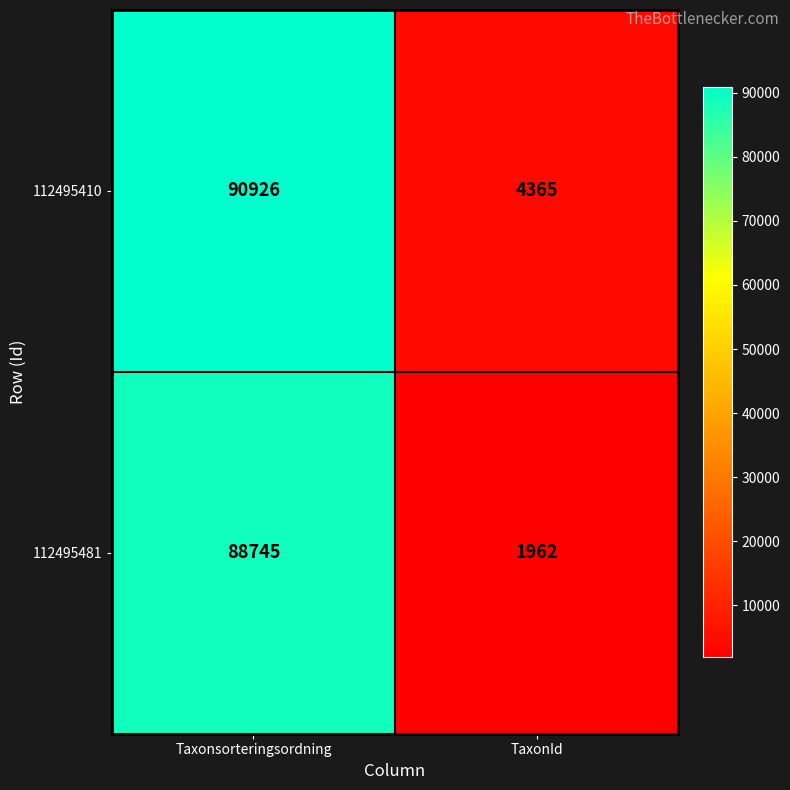

At which category does the chart reach its peak across all series?

Taxonsorteringsordning